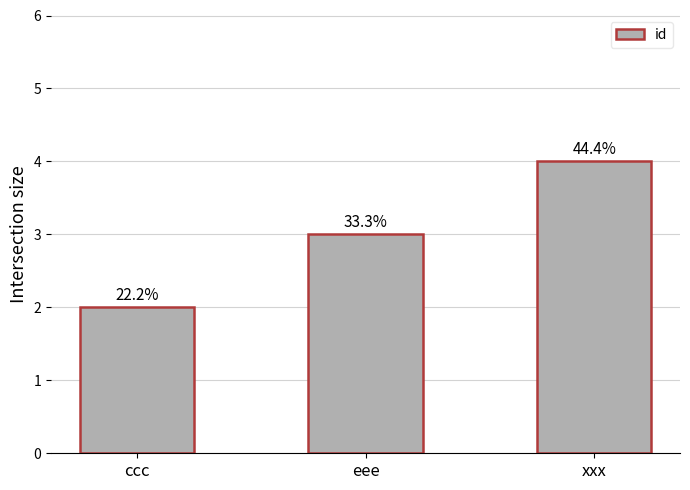

Reading left to right, transcribe all the data shown in this chart.

ccc=2	eee=3	xxx=4